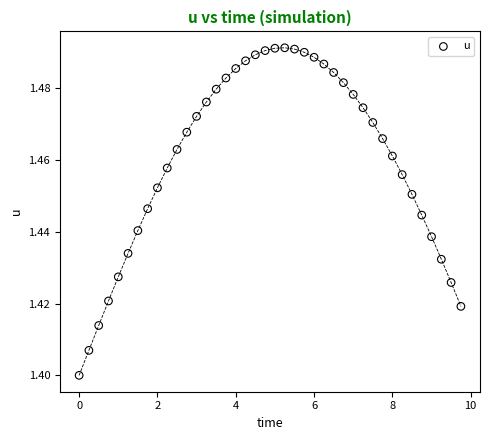

What is the range of X values (max minus min)?

9.8